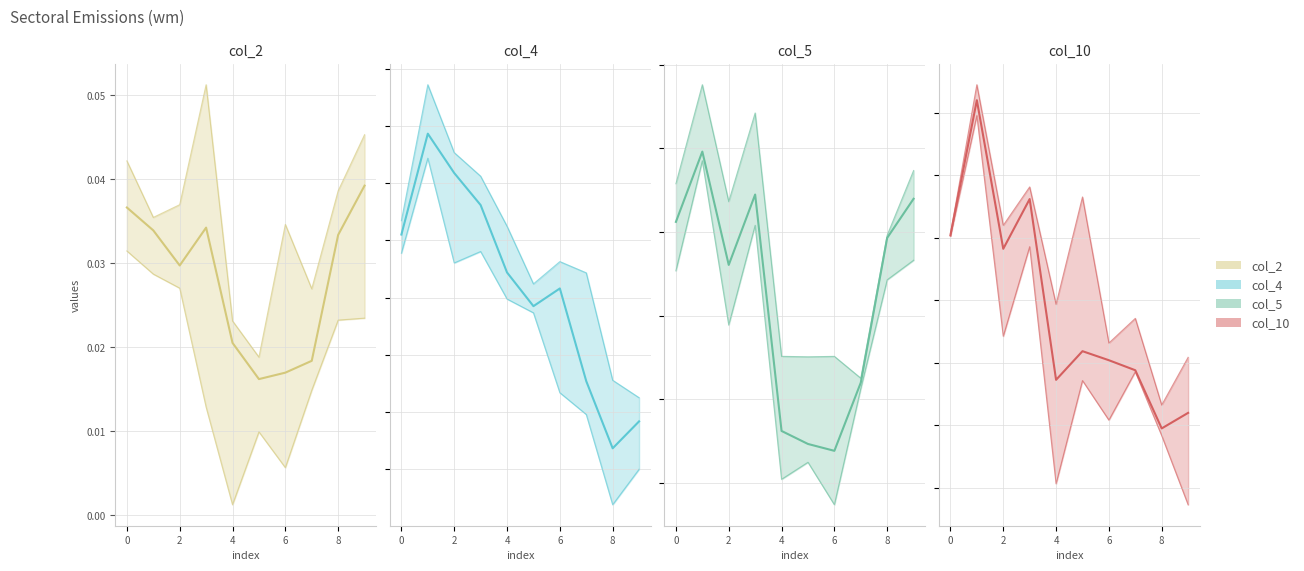

Reading right to left, what are all the values shown in this chart?

col_2: 0.0	0.0	0.0	0.0	0.0	0.0	0.0	0.0	0.0	0.0
col_4: -0.0	-0.0	0.0	0.0	0.0	0.0	0.0	0.0	0.0	0.0
col_5: 0.0	0.0	0.0	-0.0	-0.0	-0.0	0.0	0.0	0.0	0.0
col_10: -0.1	-0.1	-0.1	-0.1	-0.1	-0.1	-0.0	-0.0	0.0	-0.0